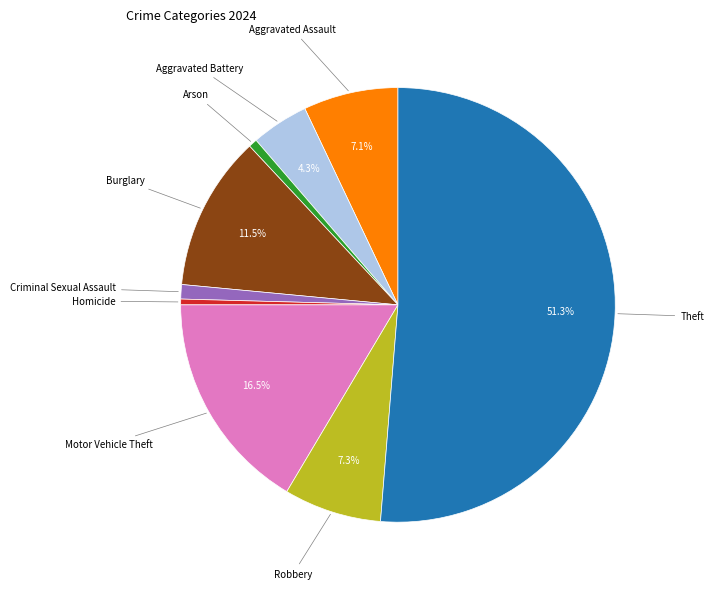

To the nearest percent, what is the difference between the largest and smallest slice percentages?

51%